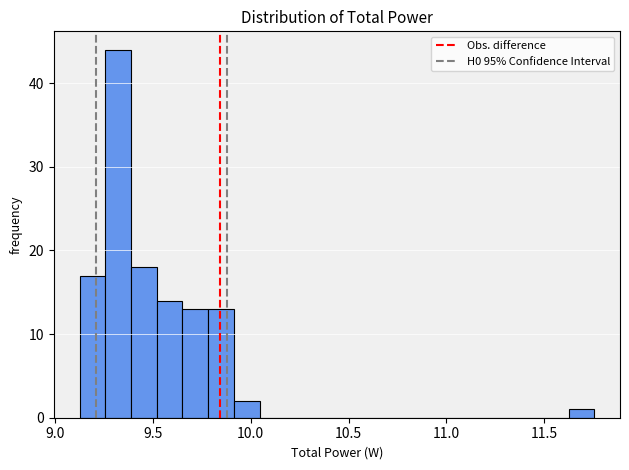

Around what value on the x-axis is the tallest bar? Give the approximate position of its centre, as read against the axis.

9.30